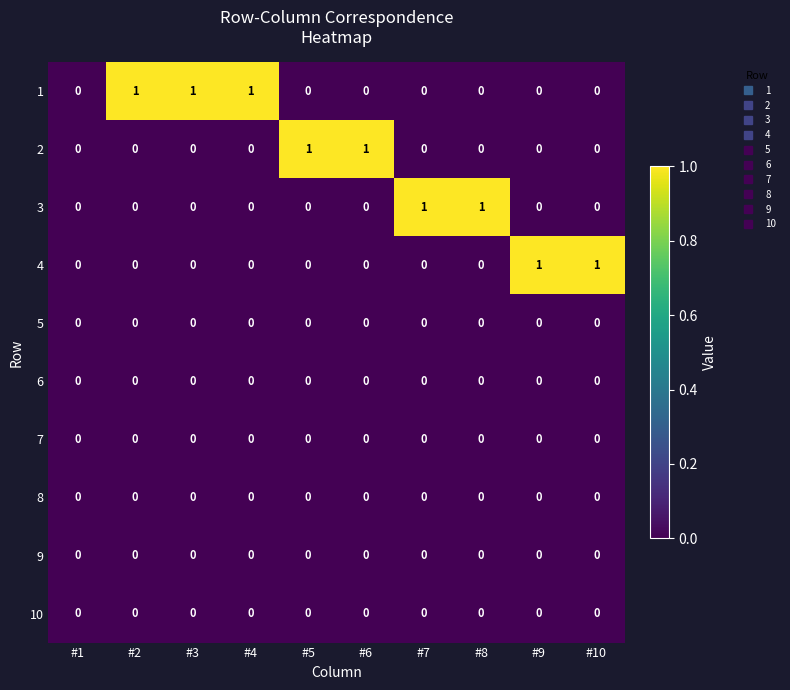

Which series has the largest total across all categories?

1